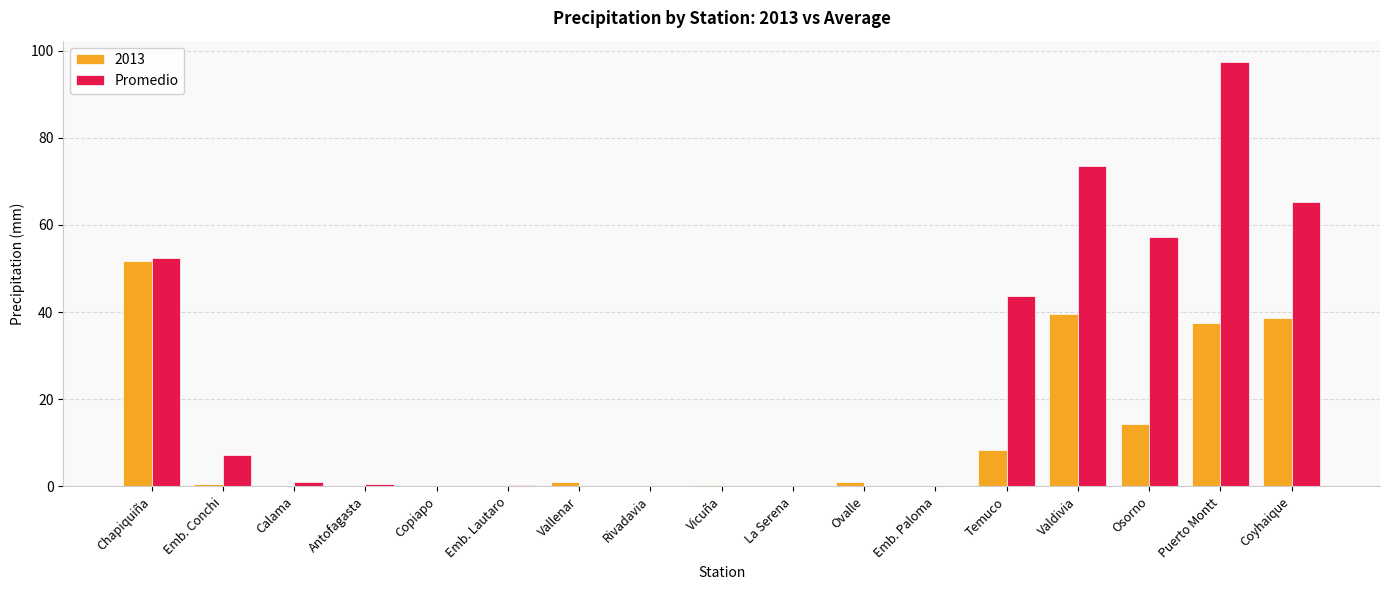

What is the maximum value for Promedio?

97.4